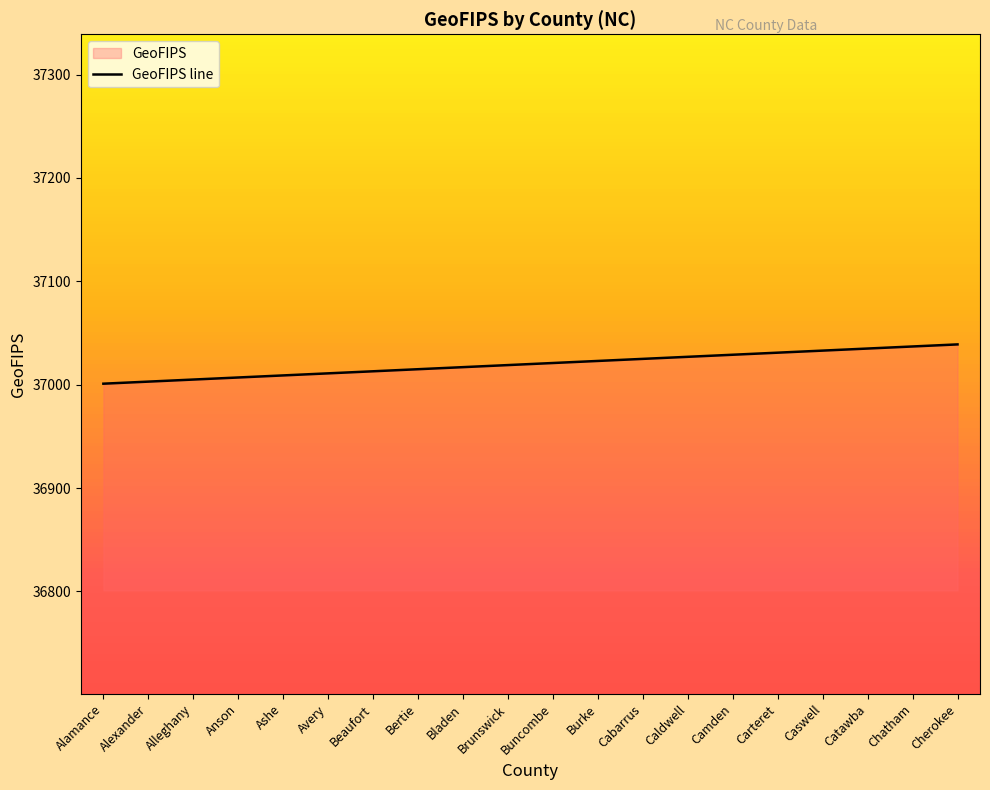

Does the chart display data point markers on the line(s)?

No